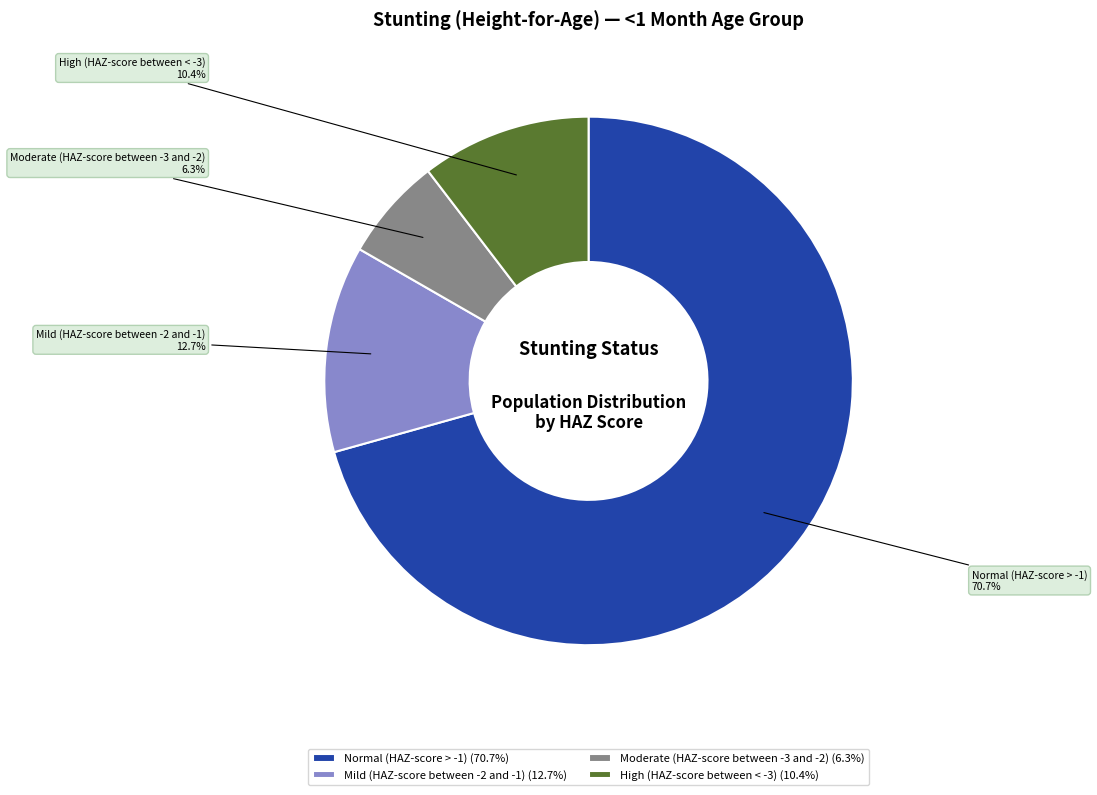

The High (HAZ-score between < -3) slice represents 10% of the pie. True or false?

True